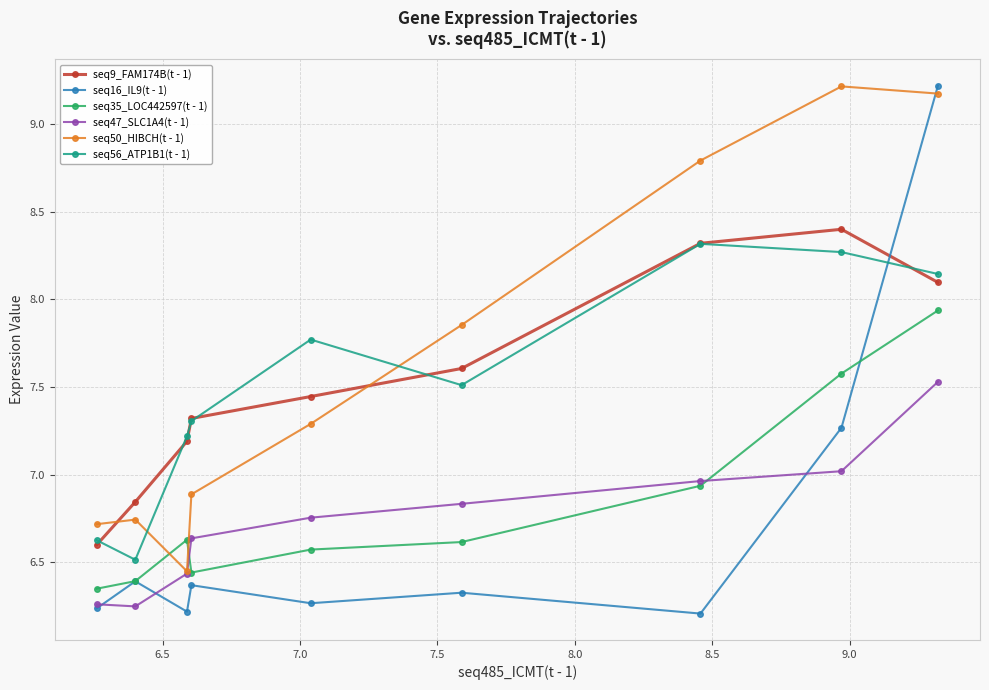

Which series has the largest total across all categories?

seq50_HIBCH(t - 1)